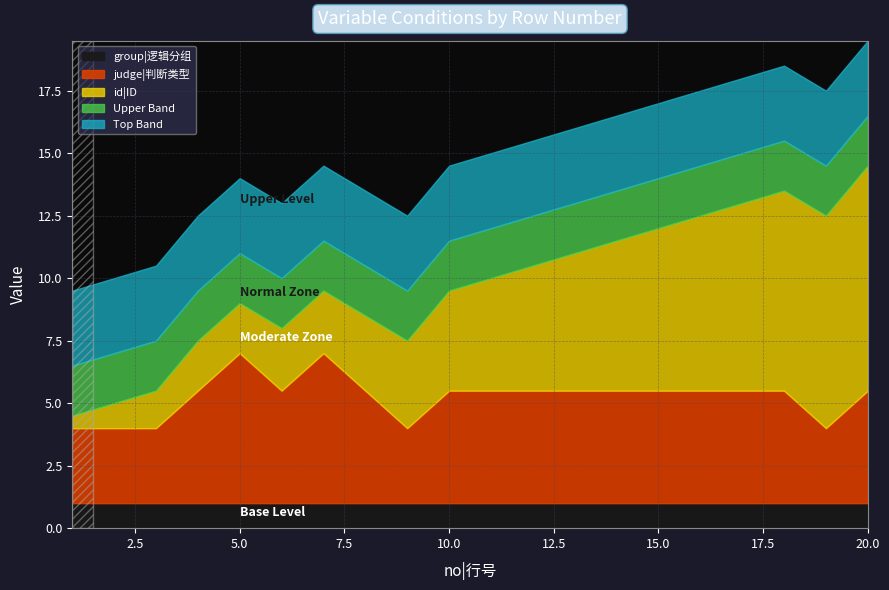

At which label does group|逻辑分组 reach its peak?

1